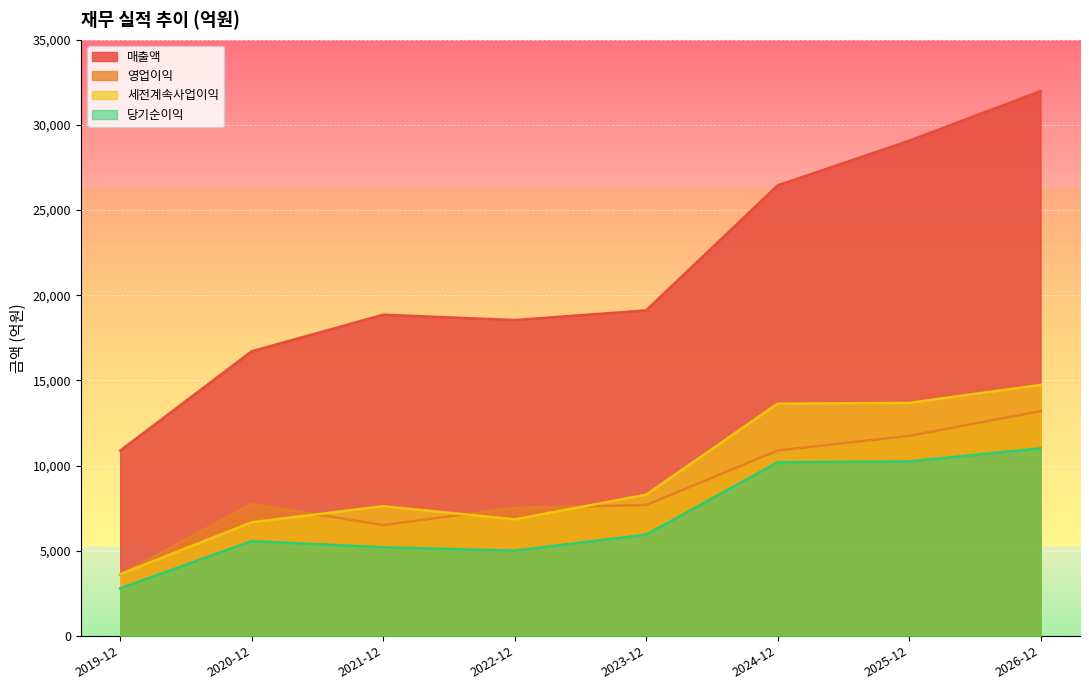

The value of 당기순이익 at 2021-12 is 5199. True or false?

True